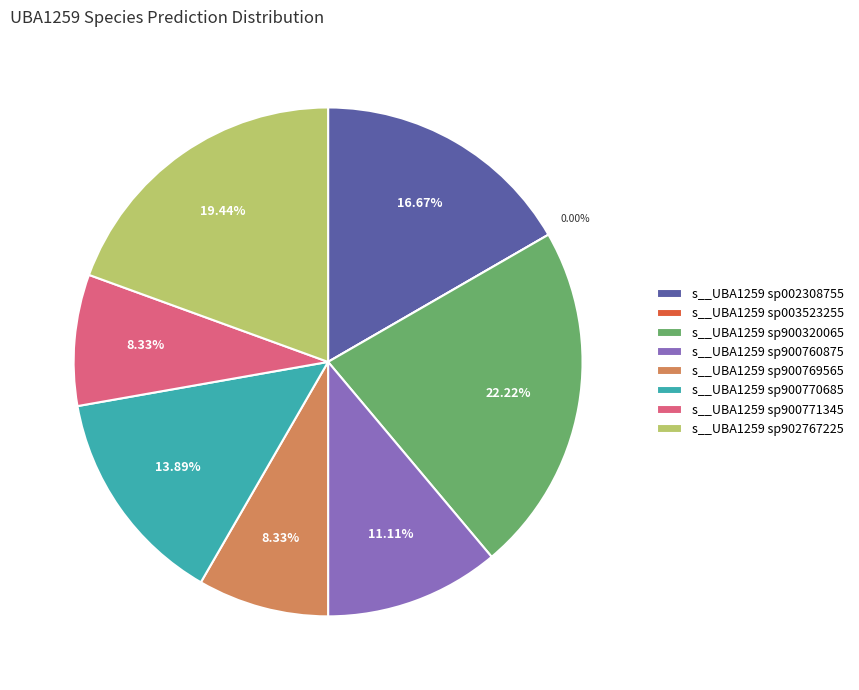

How much of the chart is everything except s__UBA1259 sp900770685?

86.1%